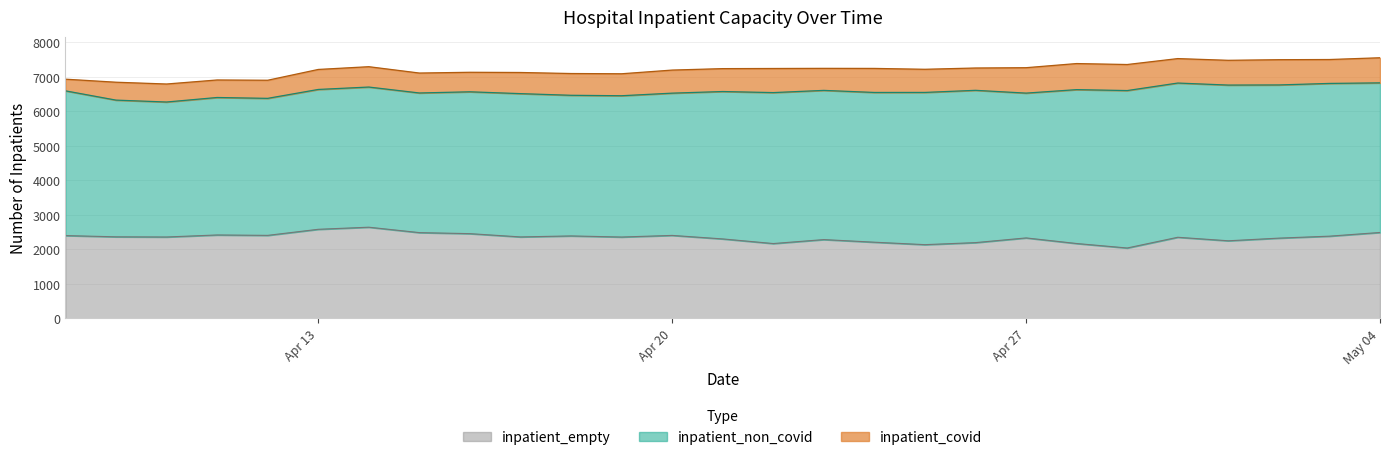

The inpatient_empty series shows 4399 at 8. True or false?

False